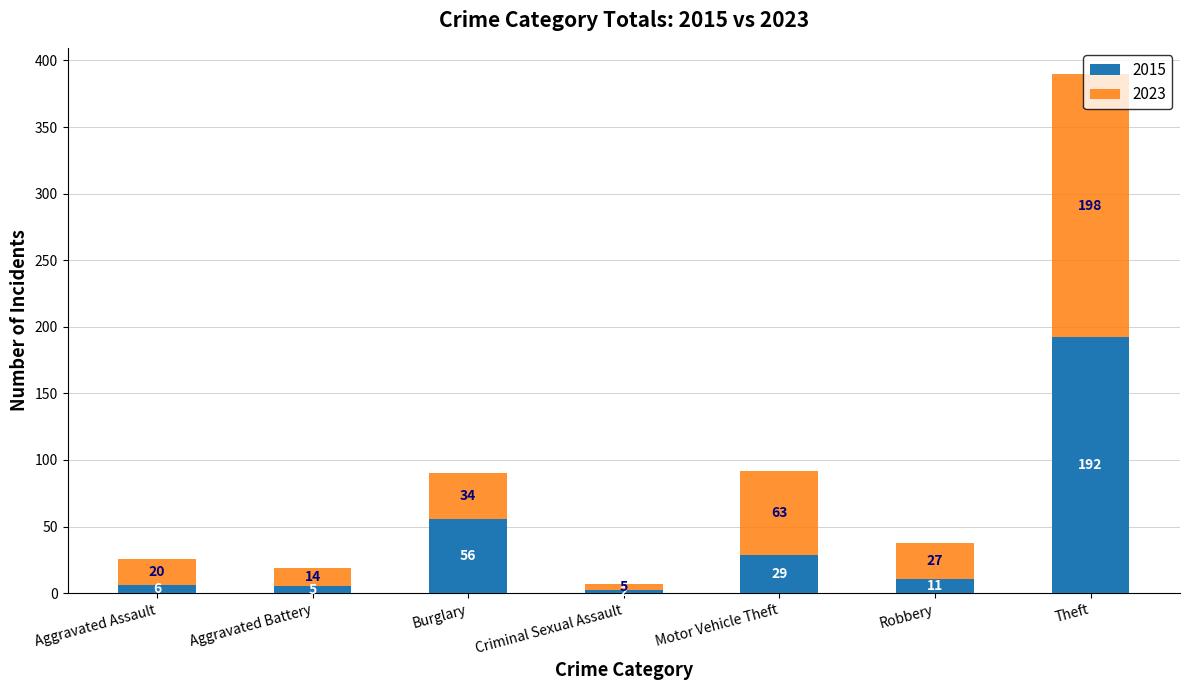

What is the highest value of the 2015 series?

192